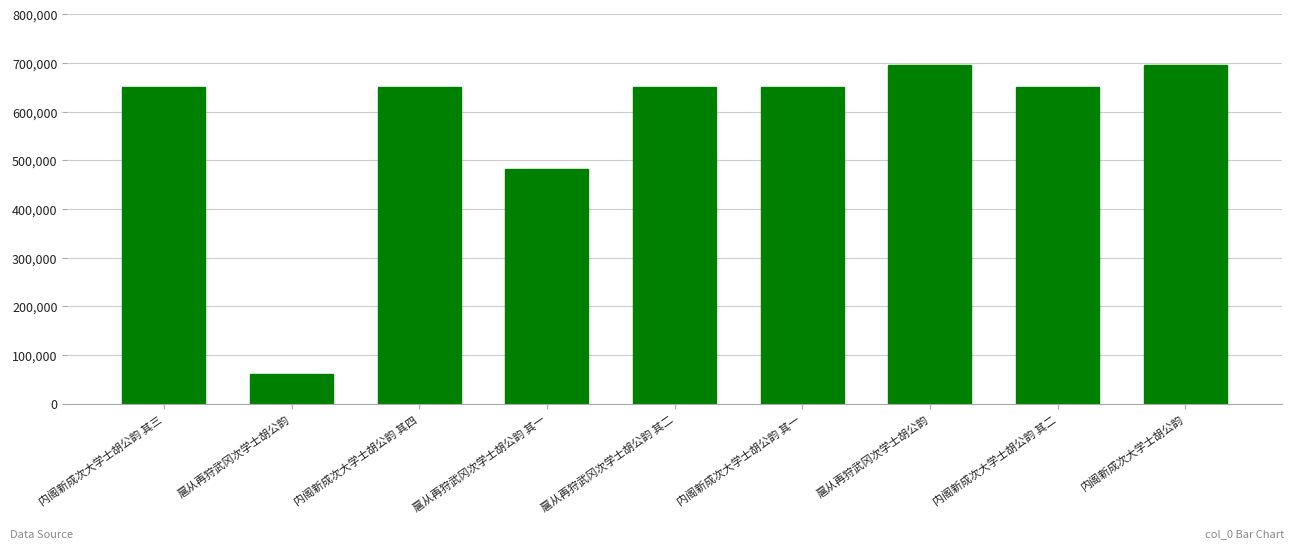

Reading left to right, what are all the values shown in this chart?

内阁新成次大学士胡公韵 其三=650550	扈从再狩武冈次学士胡公韵=60252	内阁新成次大学士胡公韵 其四=650551	扈从再狩武冈次学士胡公韵 其一=482205	扈从再狩武冈次学士胡公韵 其二=650471	内阁新成次大学士胡公韵 其一=650548	扈从再狩武冈次学士胡公韵=696763	内阁新成次大学士胡公韵 其二=650549	内阁新成次大学士胡公韵=696779